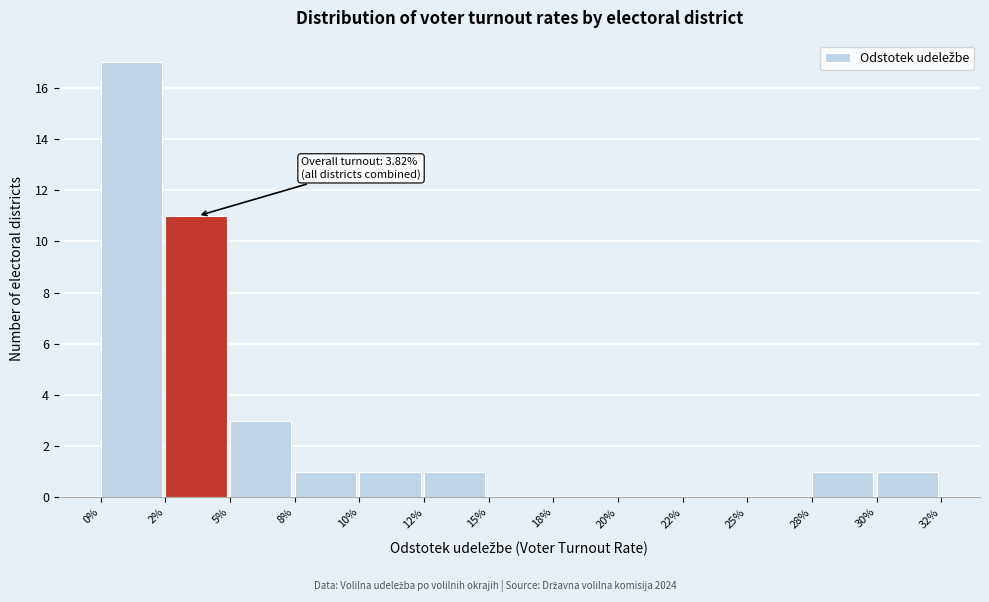

Reading left to right, transcribe all the data shown in this chart.

0%=17	2%=11	5%=3	8%=1	10%=1	12%=1	15%=0	18%=0	20%=0	22%=0	25%=0	28%=1	30%=1